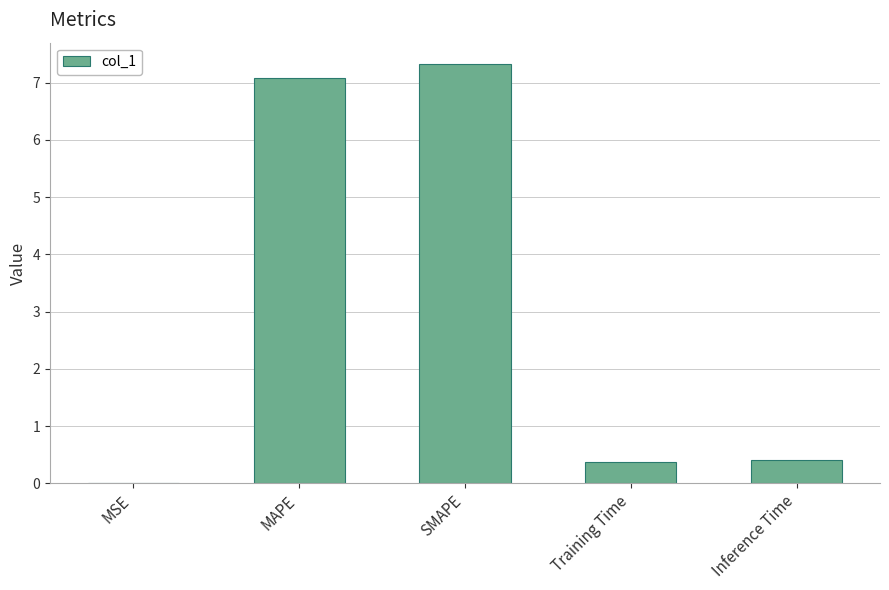

The chart shows a value of 7.1 at MAPE. True or false?

True